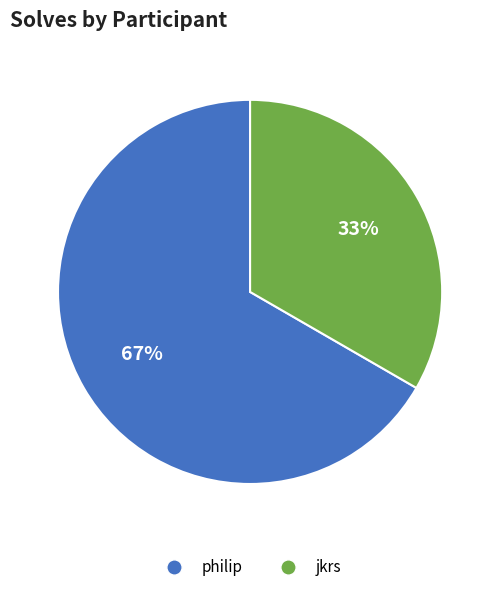

Between philip and jkrs, which is larger?

philip